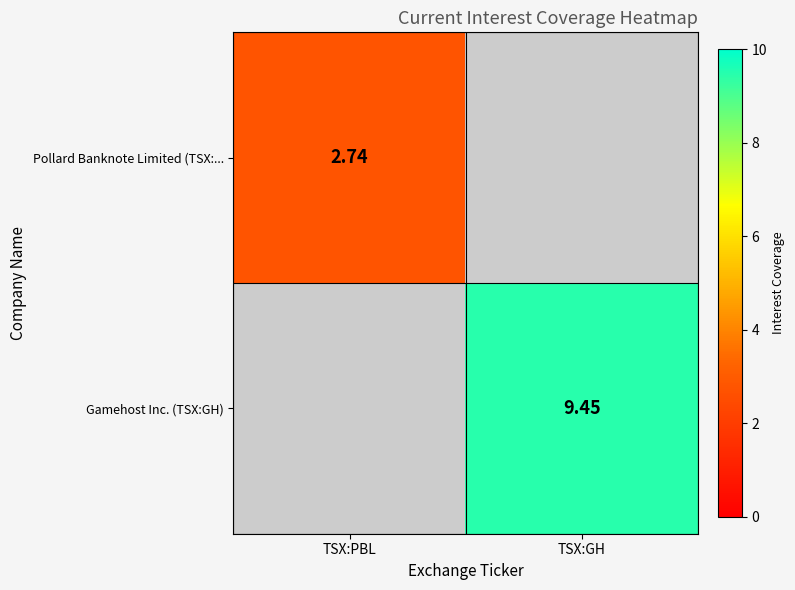

At which category is the sum across all series the highest?

TSX:GH